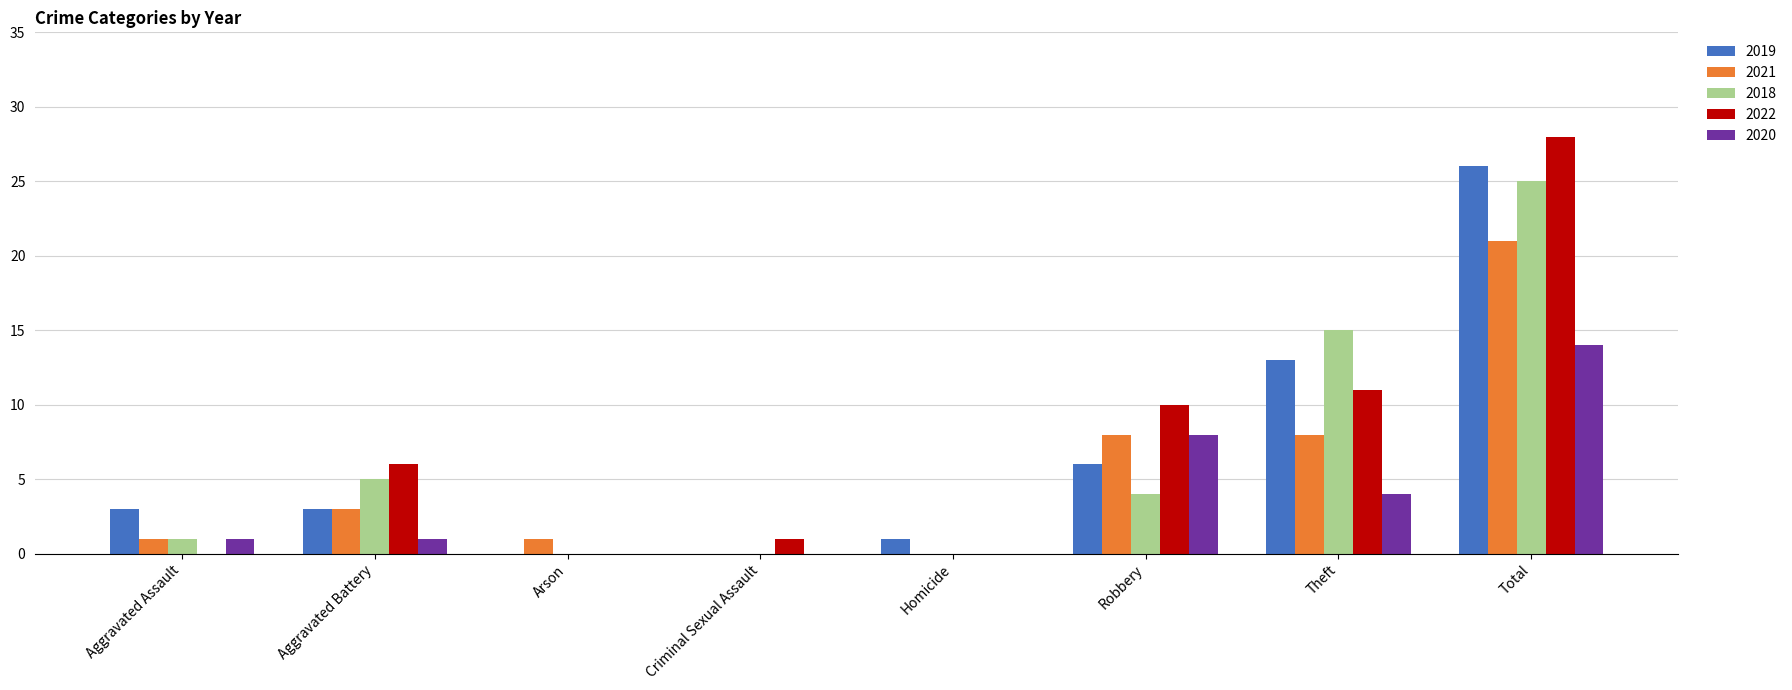

How many groups of bars are there?

8